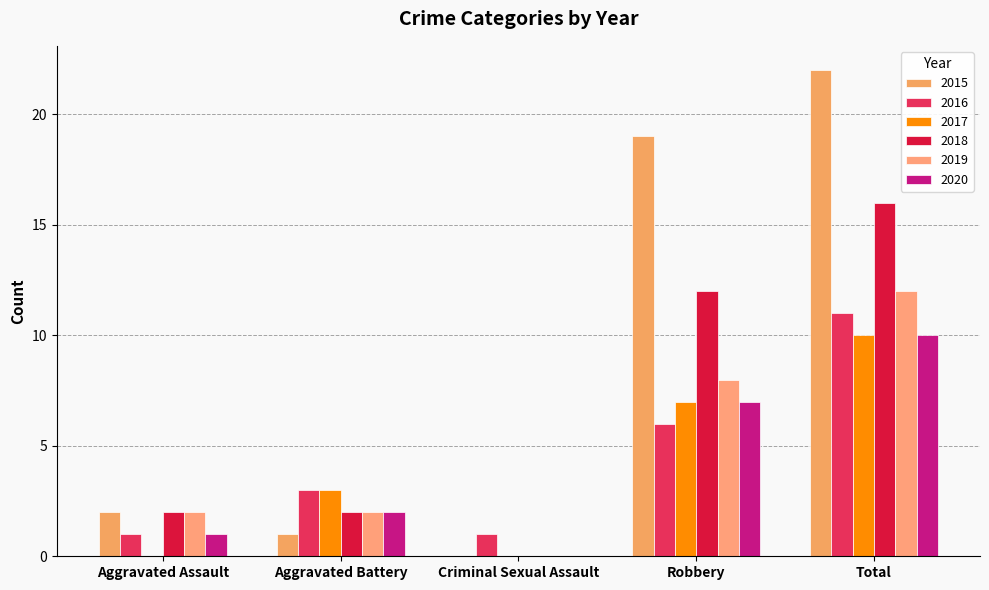

What is the difference between the maximum and minimum values in the 2016 series?

10